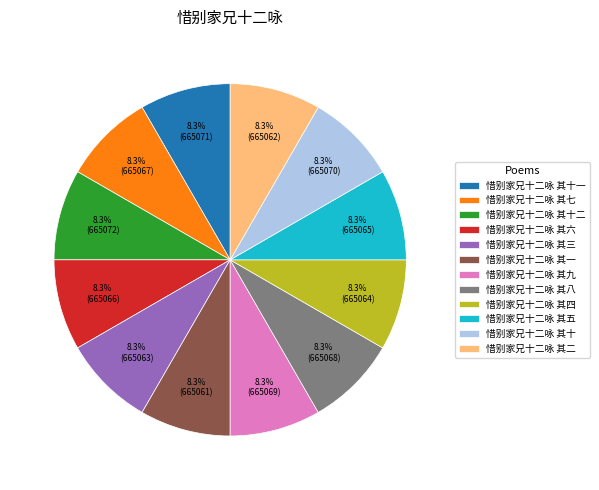

How many slices are in this pie chart?

12